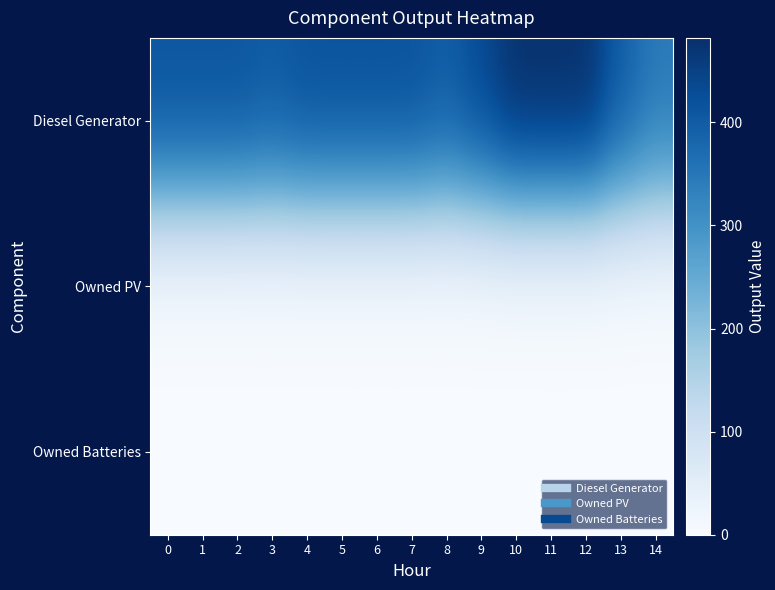

Which category has the highest value across all series?

10